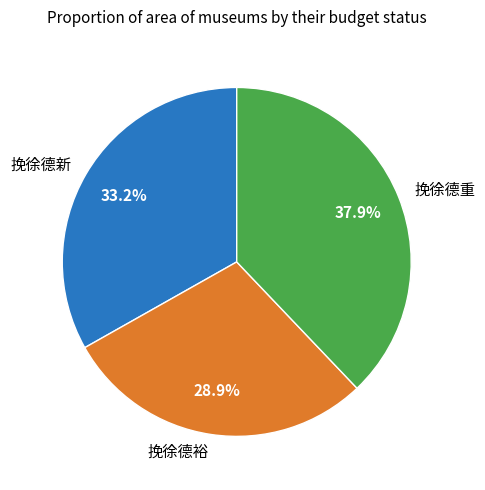

To the nearest percent, what is the difference between the 挽徐德裕 and 挽徐德重 slice percentages?

9%